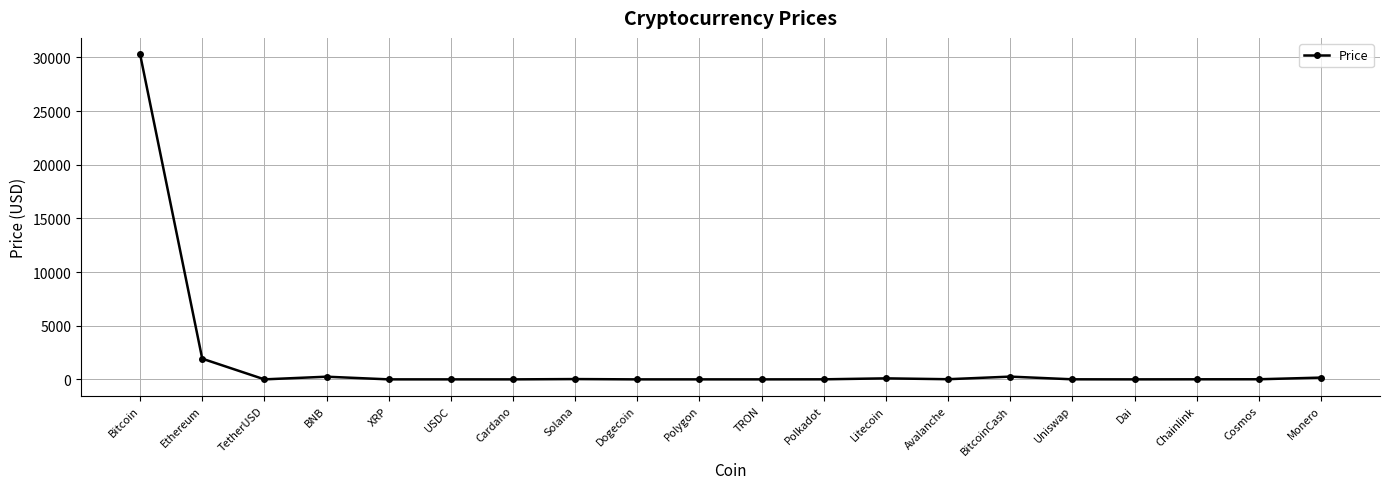

What is the sum of all values?

33073.0